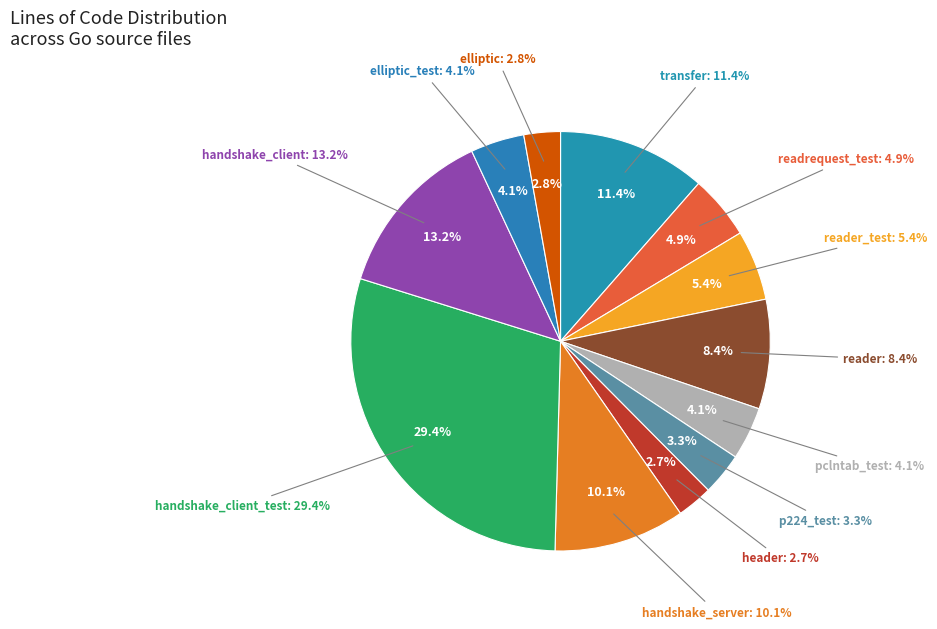

To the nearest percent, what portion does handshake_client_test.go represent?

29%